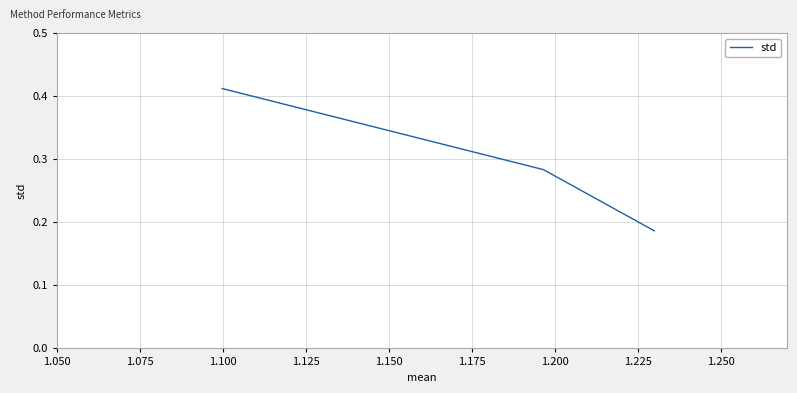

Does the chart have visible grid lines?

Yes